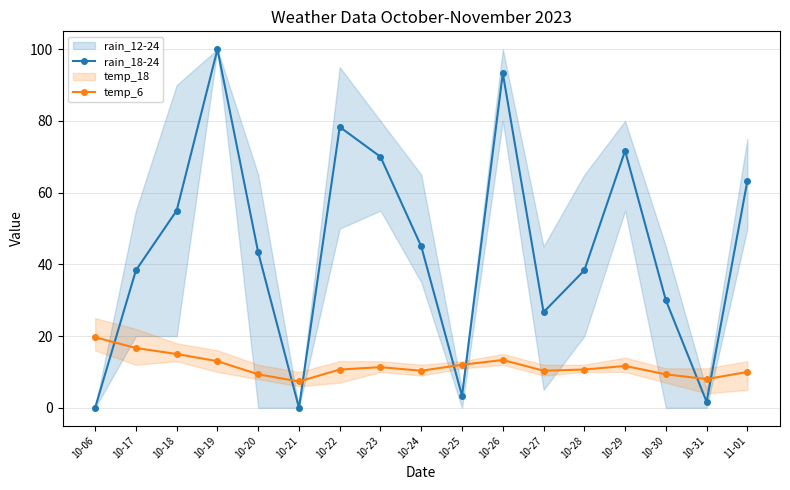

Reading left to right, list all the values displayed in this chart.

rain_18-24: 10-06=0.0	10-17=38.3	10-18=55.0	10-19=100.0	10-20=43.3	10-21=0.0	10-22=78.3	10-23=70.0	10-24=45.0	10-25=3.3	10-26=93.3	10-27=26.7	10-28=38.3	10-29=71.7	10-30=30.0	10-31=1.7	11-01=63.3
temp_6: 10-06=19.7	10-17=16.7	10-18=15.0	10-19=13.0	10-20=9.3	10-21=7.3	10-22=10.7	10-23=11.3	10-24=10.3	10-25=12.0	10-26=13.3	10-27=10.3	10-28=10.7	10-29=11.7	10-30=9.3	10-31=8.0	11-01=10.0